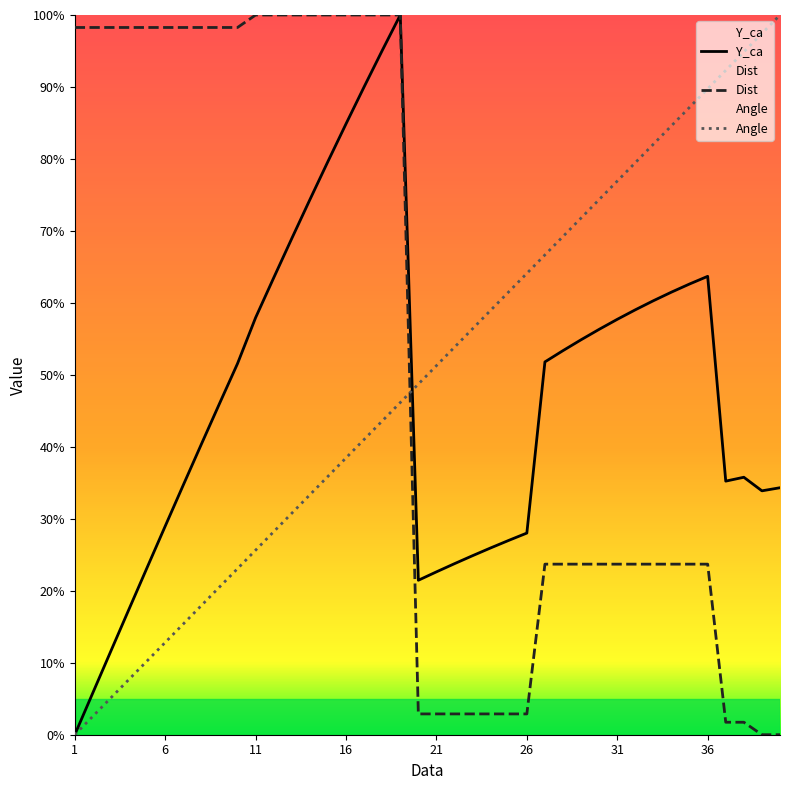

At how many categories does at least one series exceed 13?

40